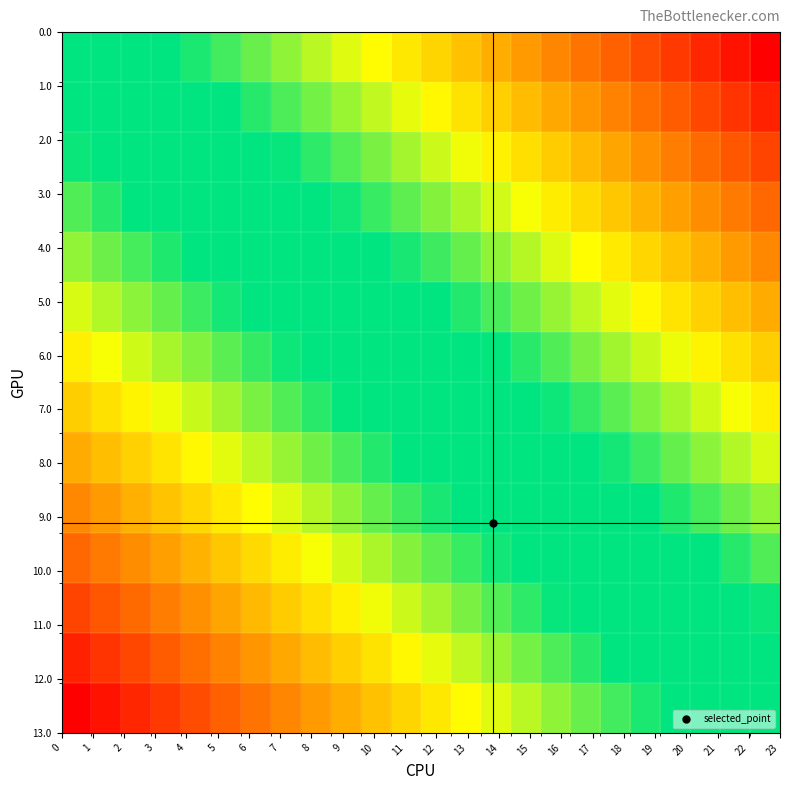

How many distinct data groups are displayed?

14